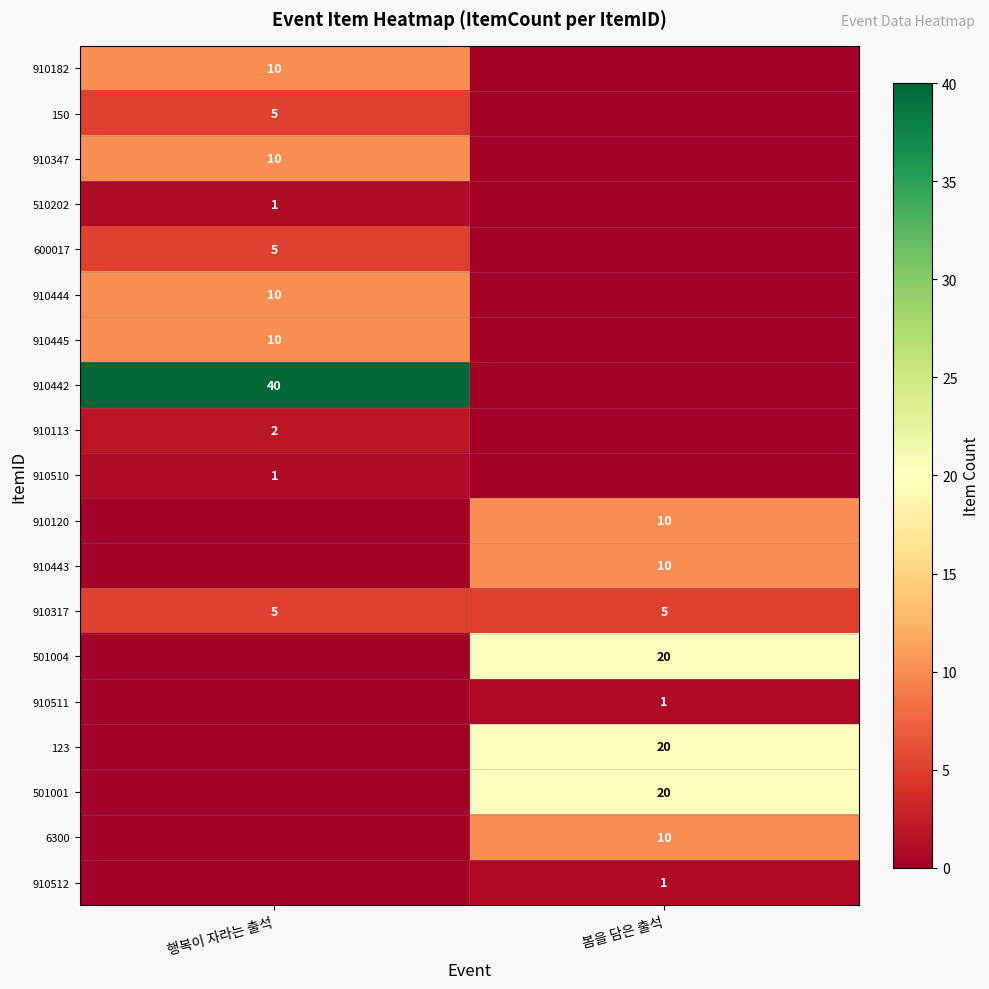

Is it true that 910113 equals 3 at 행복이 자라는 출석?

False